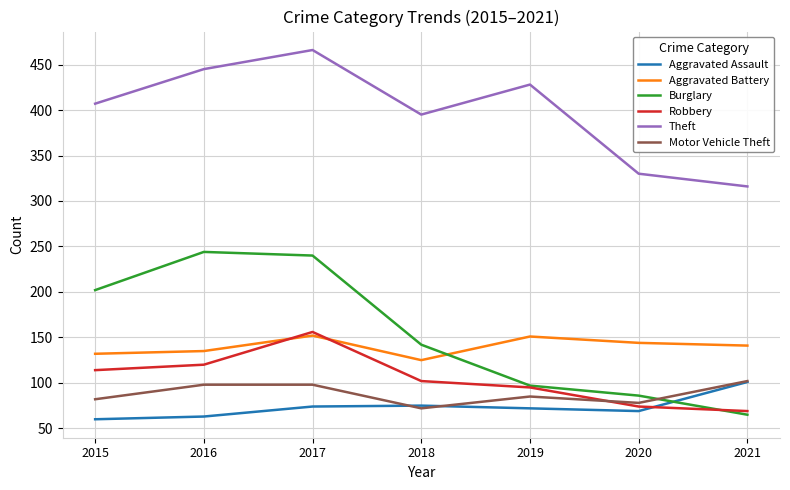

List the labels in order of Theft value, largest first.

2017, 2016, 2019, 2015, 2018, 2020, 2021